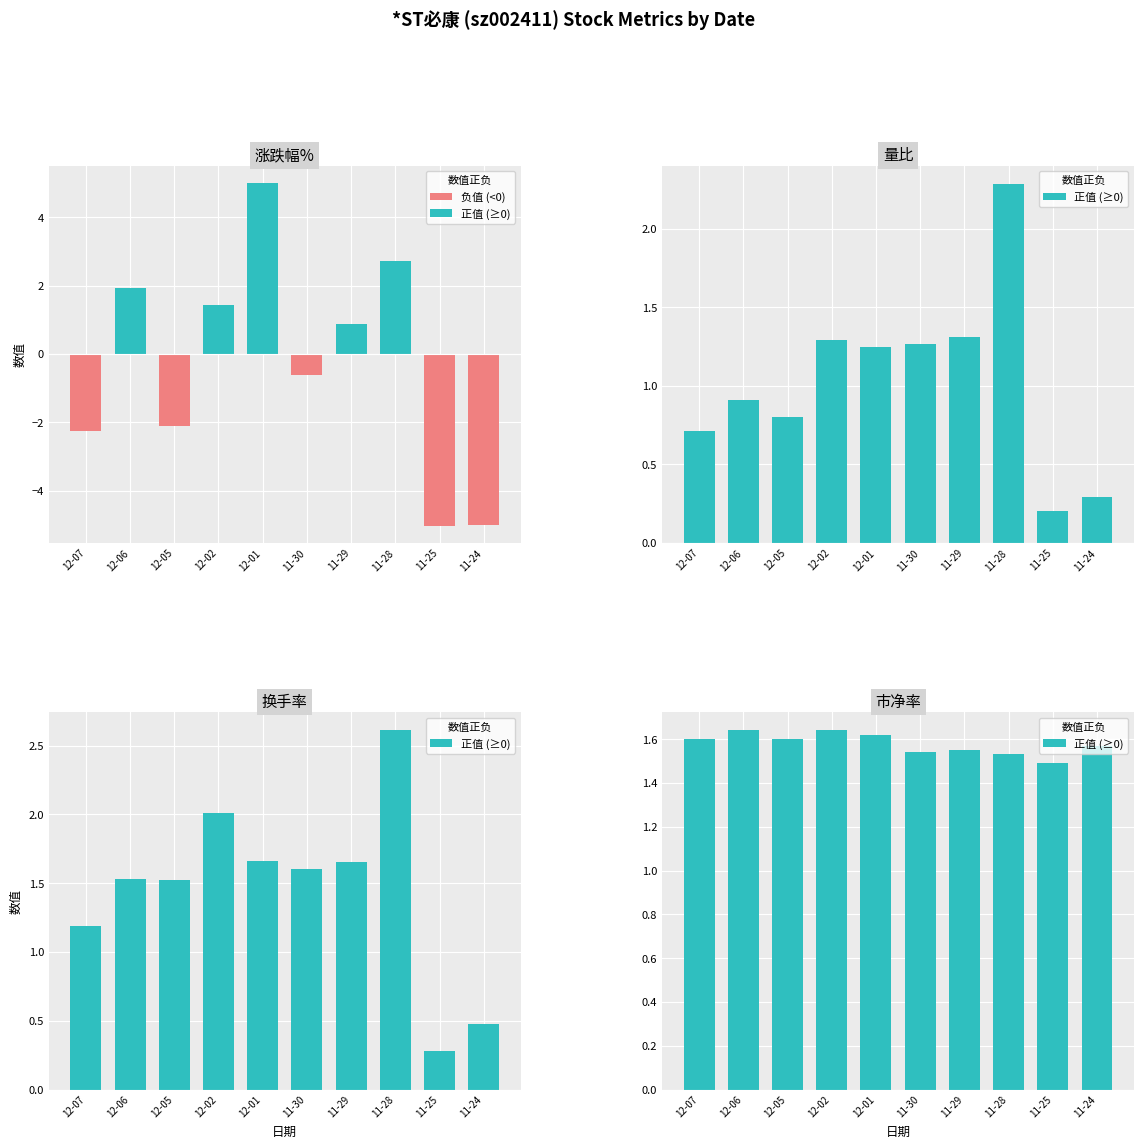

What is the average value of the 量比 series?

1.0